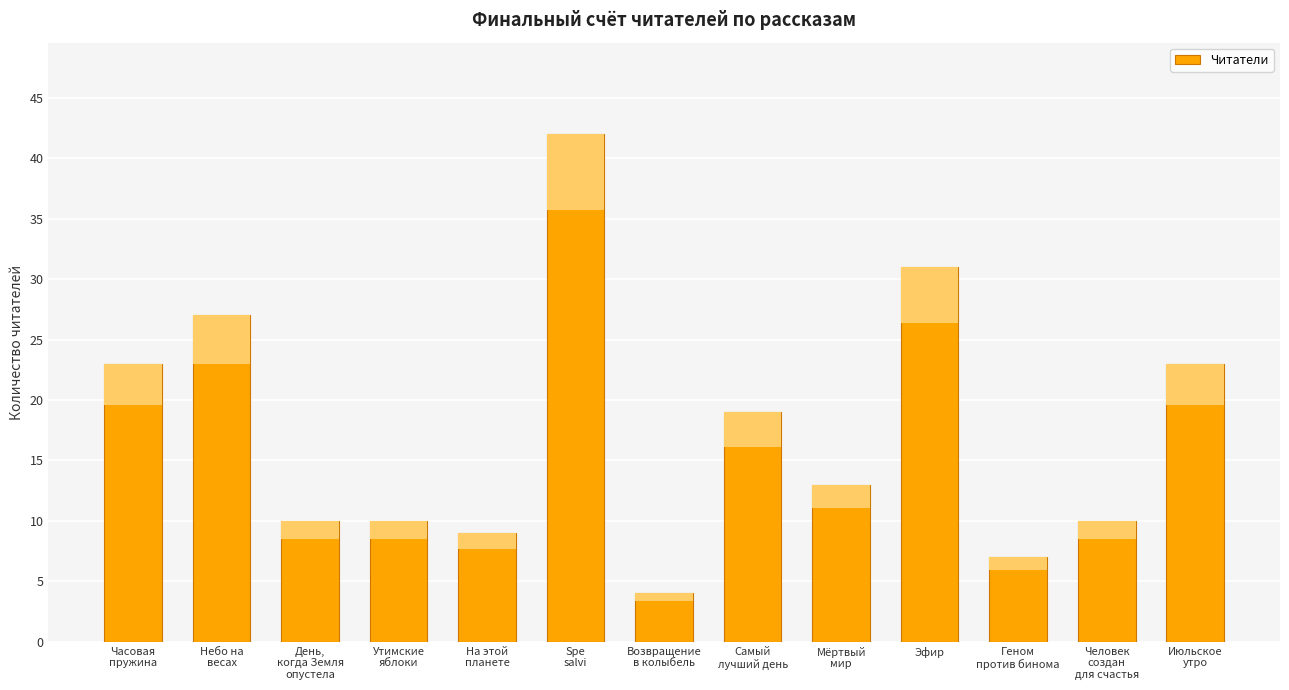

What is the change in value from День,
когда Земля
опустела to На этой
планете?

-1